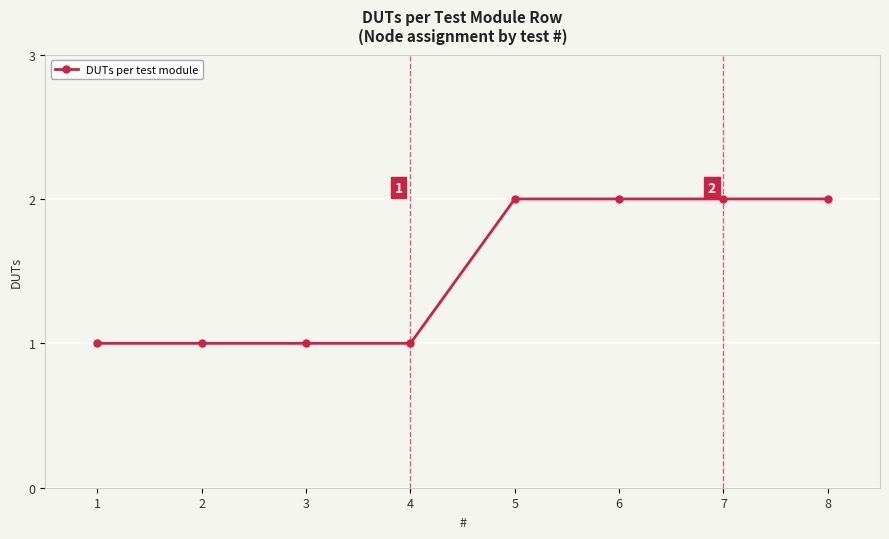

True or false: the data shows 2 at 5.

True